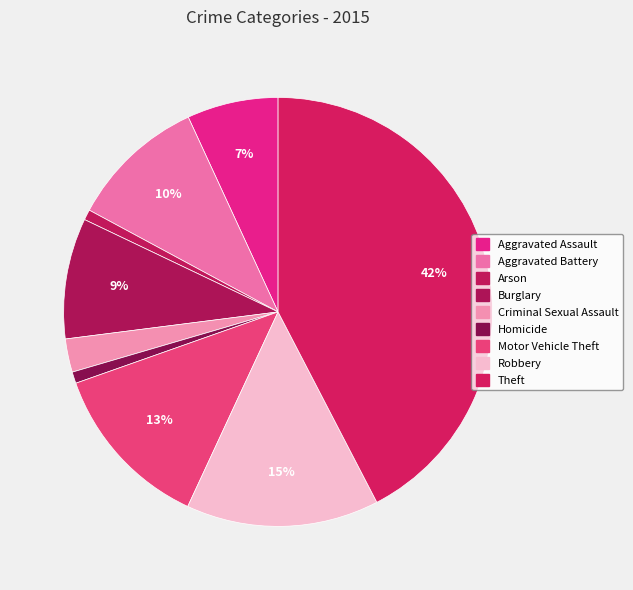

How many slices are in this pie chart?

9